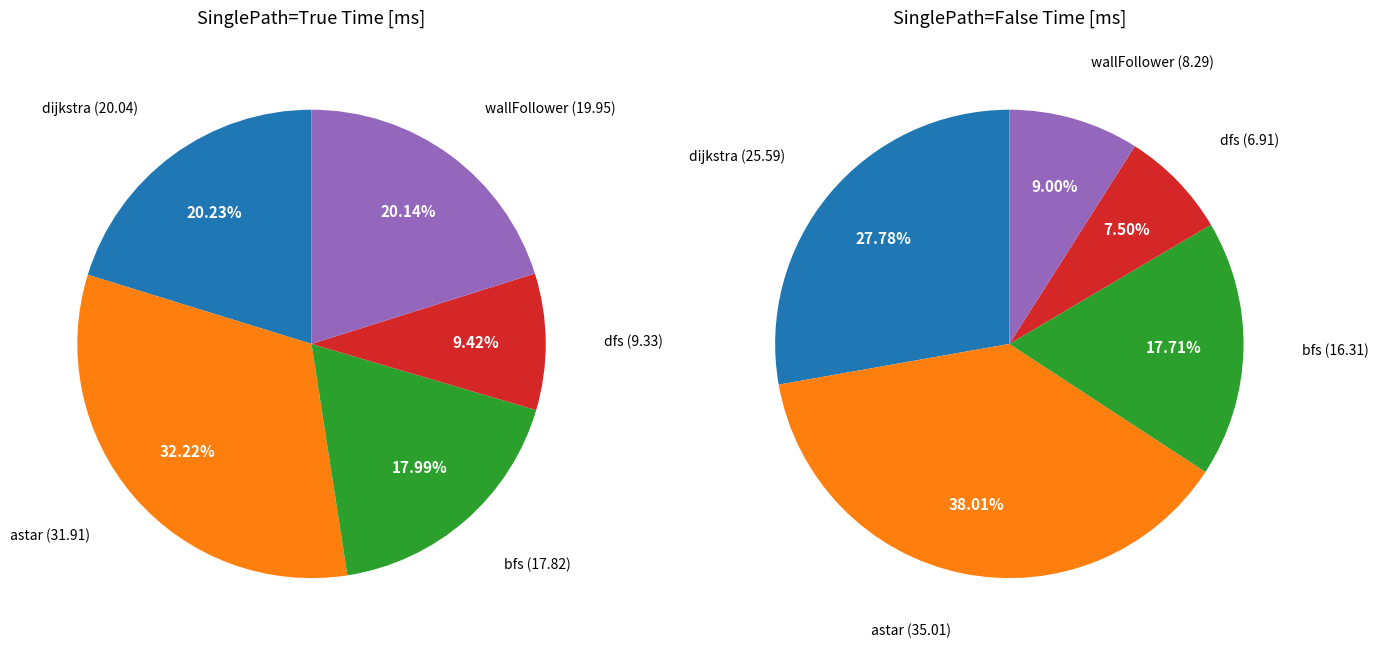

Is it true that wallFollower is 20% of the pie?

True